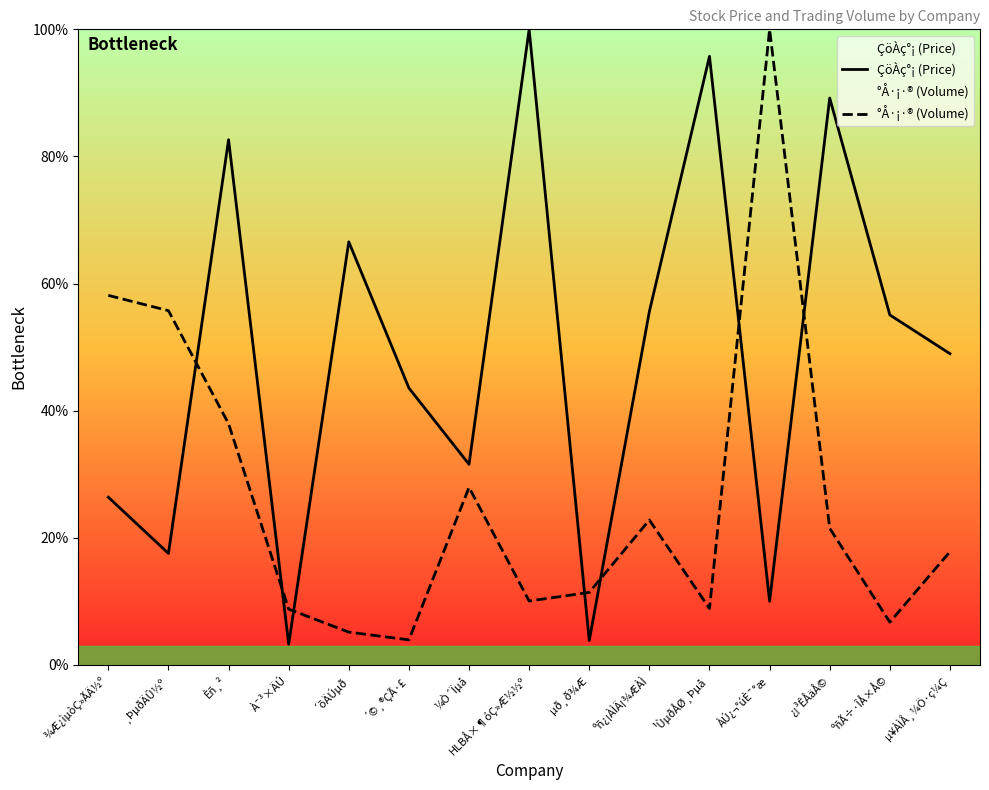

Where does the °Å·¡·® (Volume) series first go above 17?

¾Æ¿ìµòÇ»ÃÄ½º